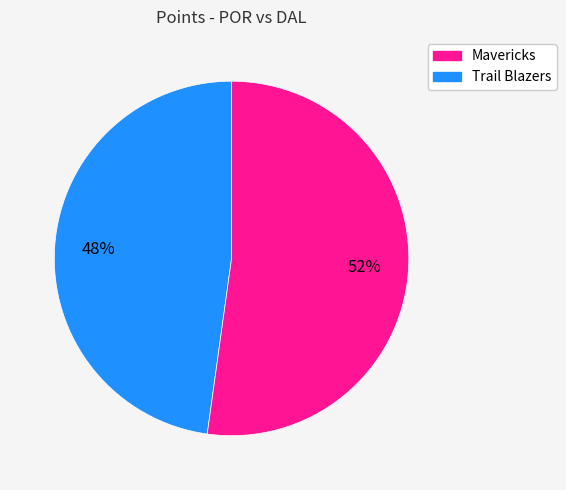

Does any single category account for the majority?

Yes